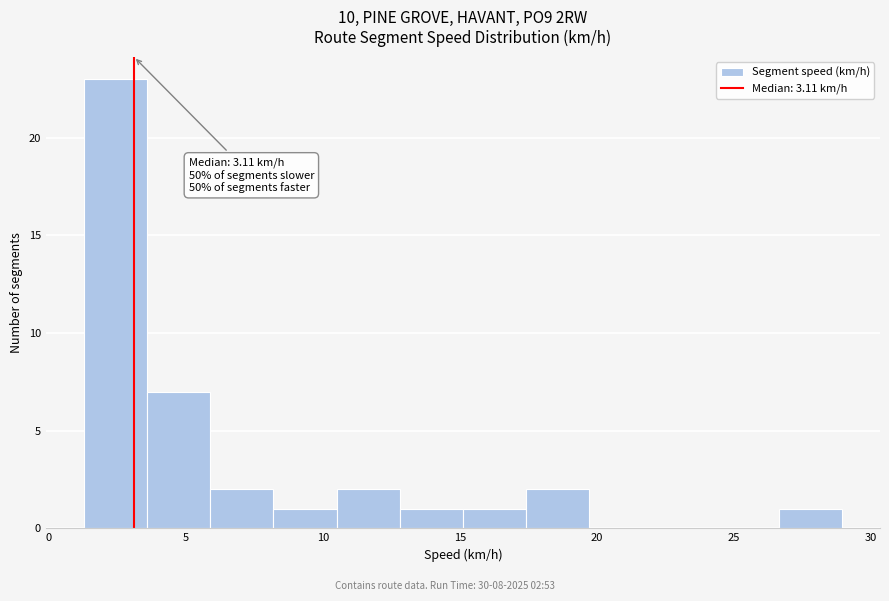

Over which range of the x-axis is the bar tallest?

1.5 to 3.5